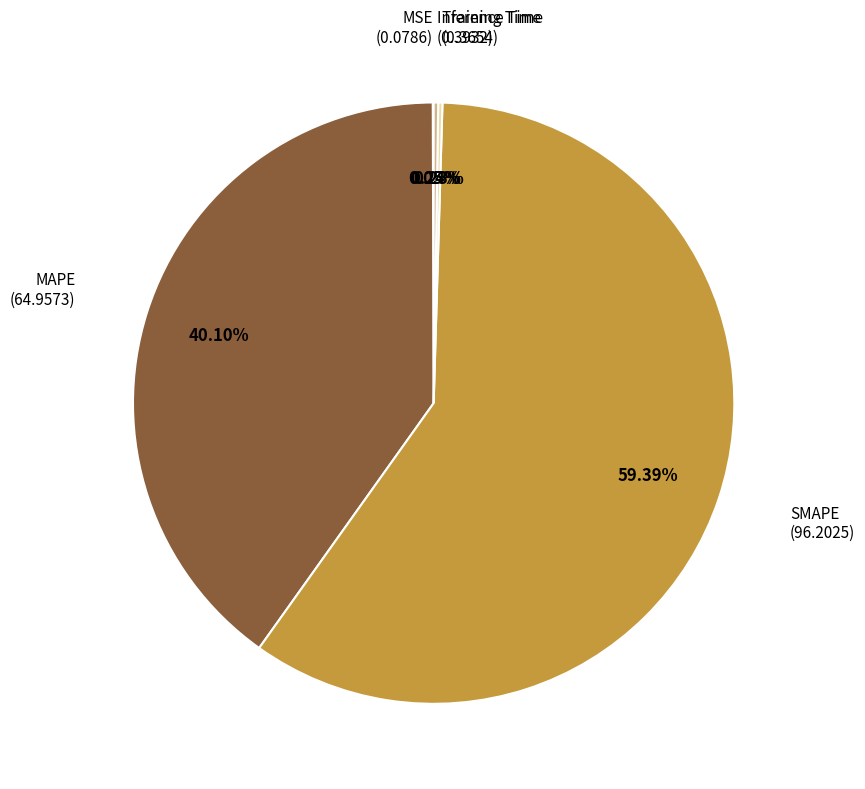

Is there a majority slice in this chart?

Yes